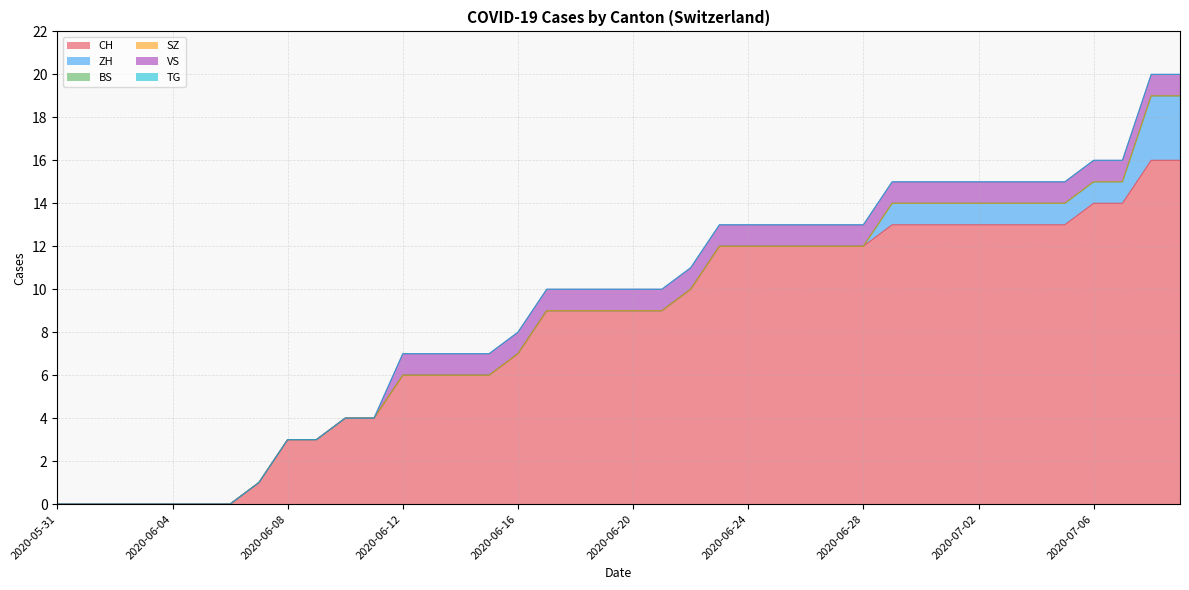

At how many categories does at least one series exceed 2?

32